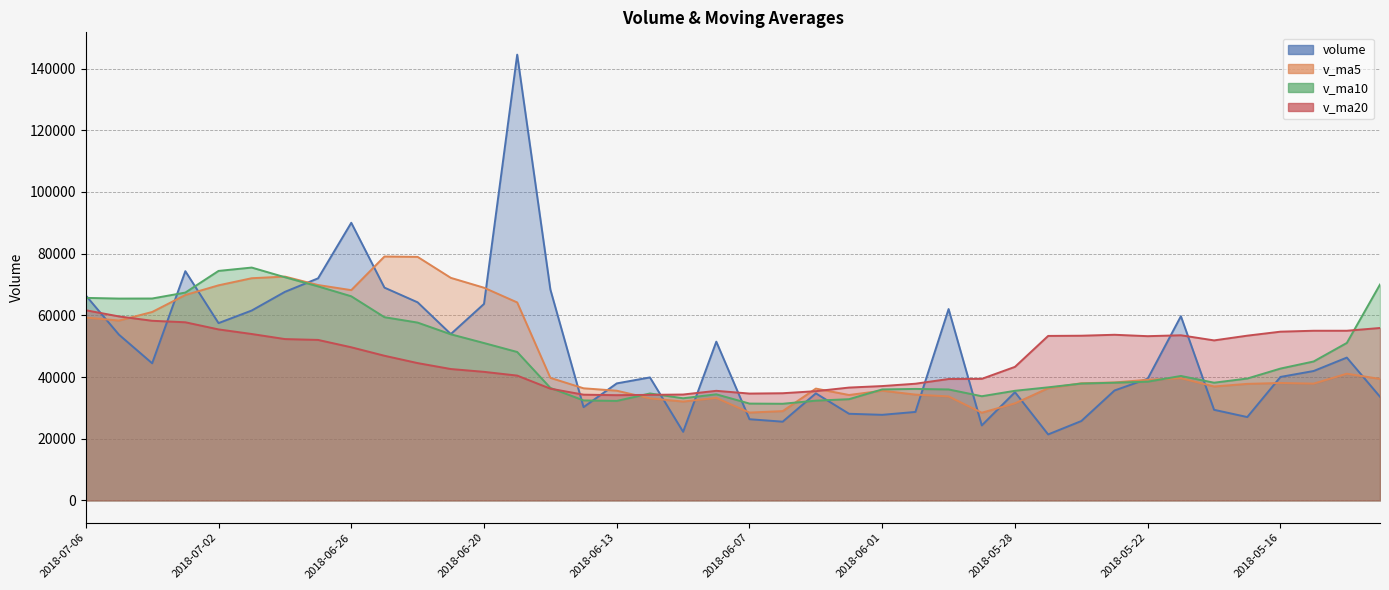

How many data points in volume are above 41959?

20